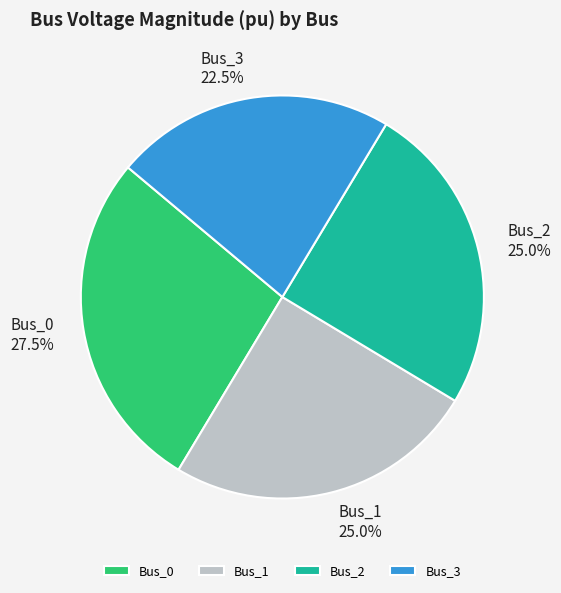

Is the sum of Bus_3 and Bus_1 greater than half?

No